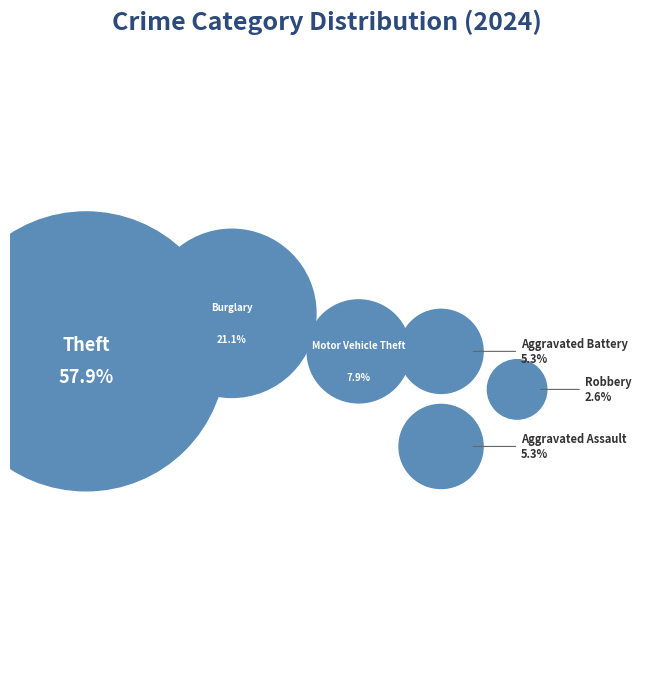

What is the total percentage of Motor Vehicle Theft and Robbery?

10.5%